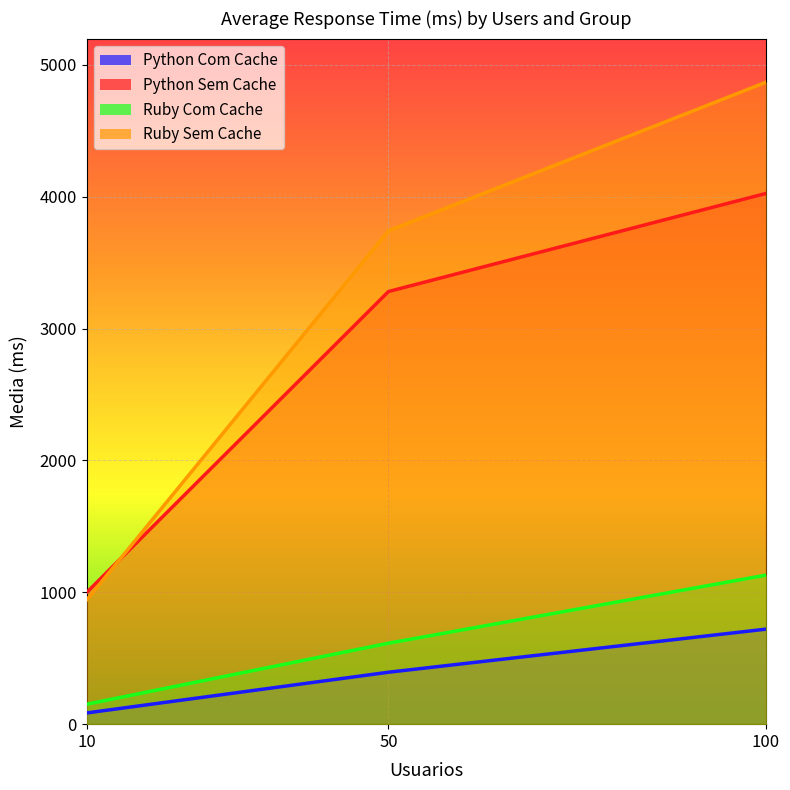

Does the chart display data point markers on the line(s)?

No